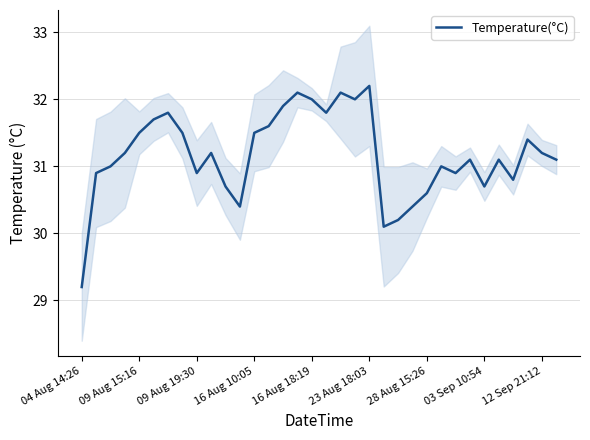

What is the smallest value displayed?

29.2